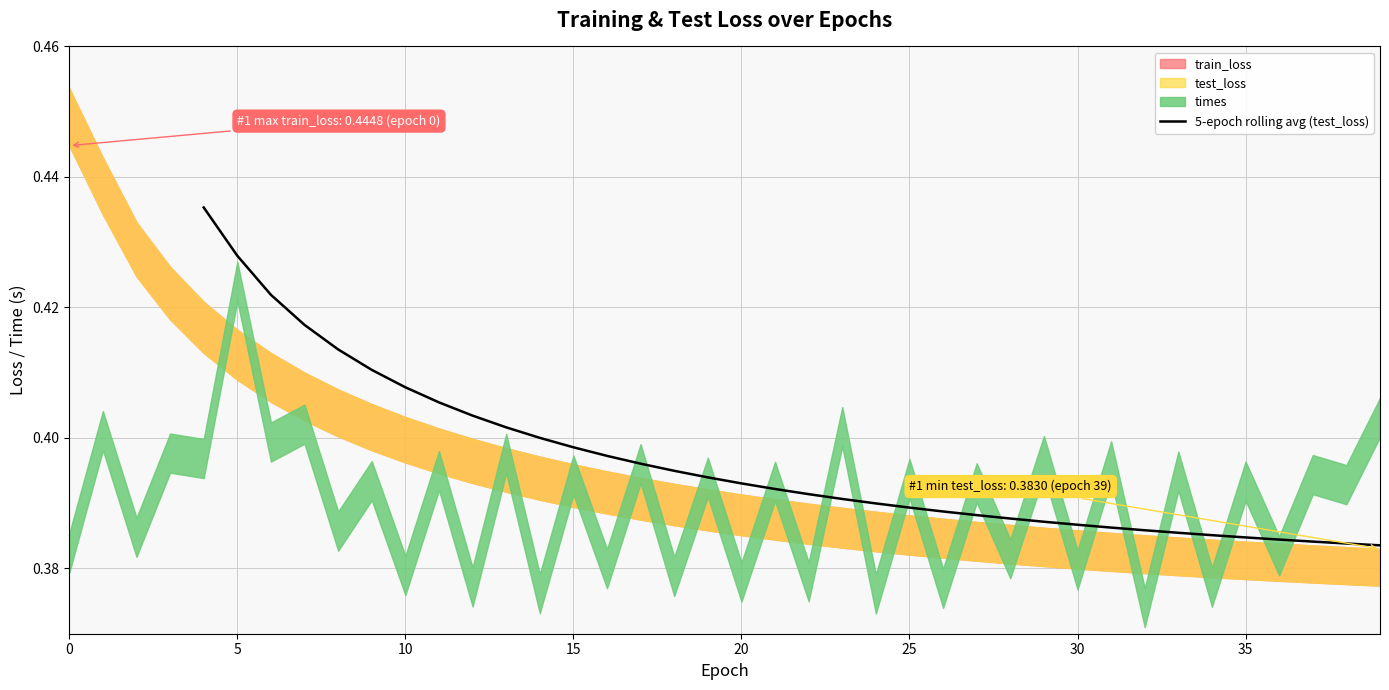

The chart shows a value of 0.6 at 17. True or false?

False